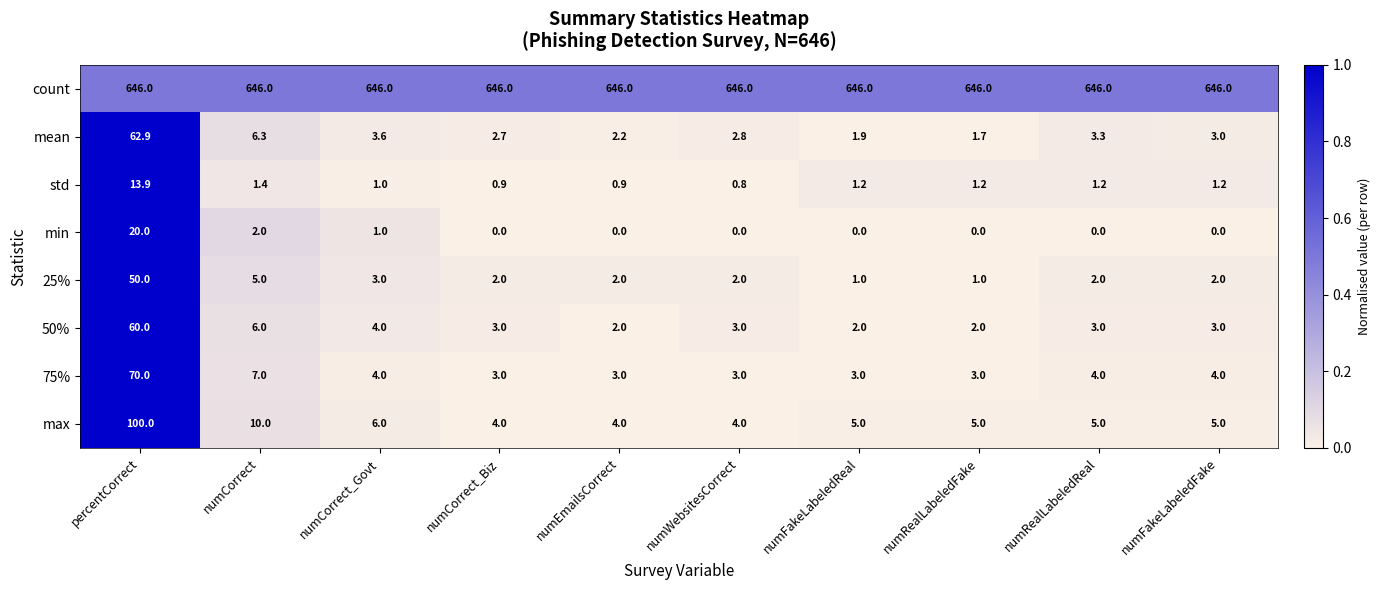

What is the highest value of the count series?

646.0